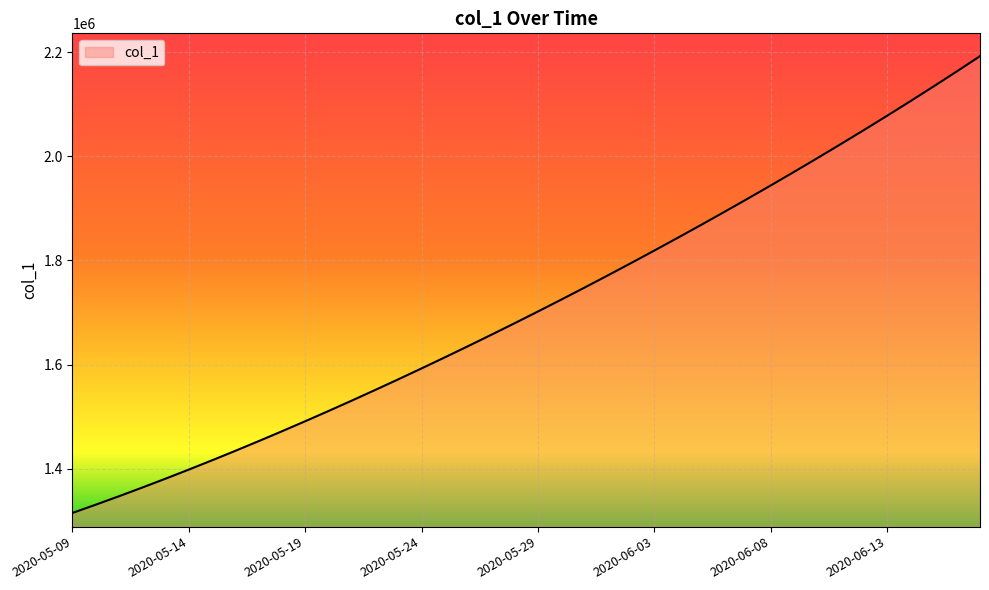

What is the difference between the maximum and minimum values?

877122.8